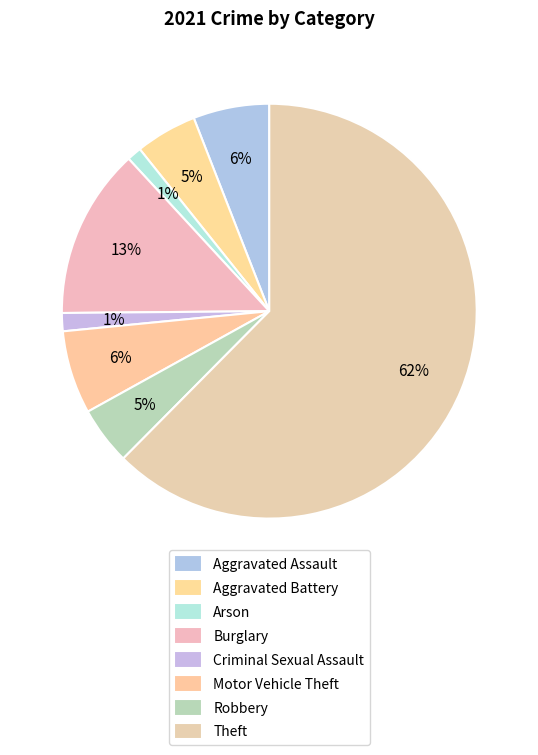

How many segments does this pie chart have?

8